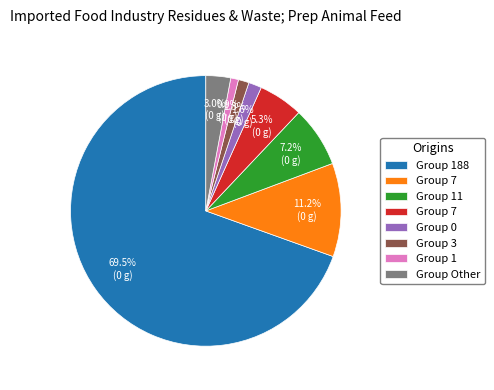

Does any single category account for the majority?

Yes